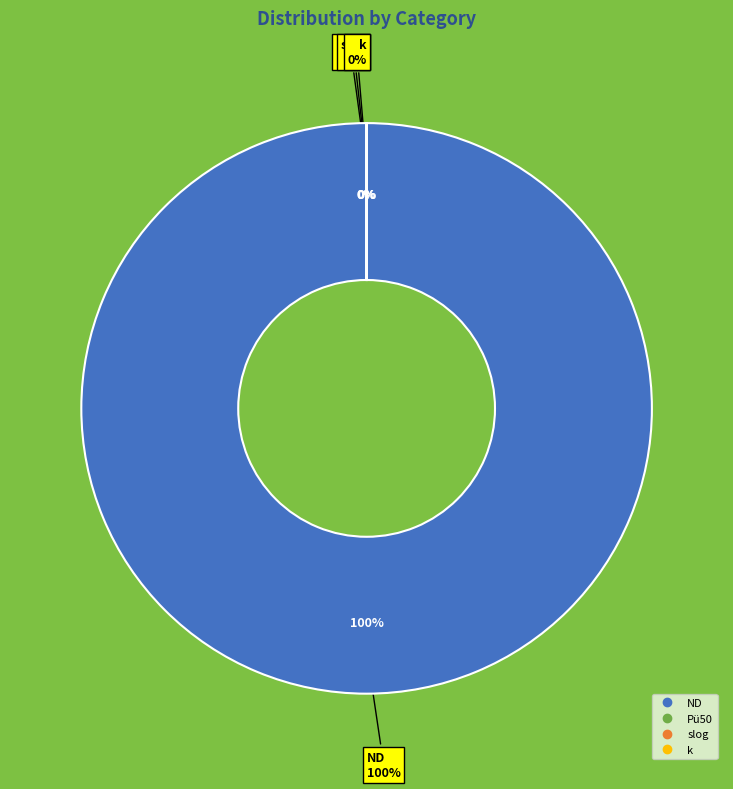

To the nearest percent, what is the difference between the largest and smallest slice percentages?

100%